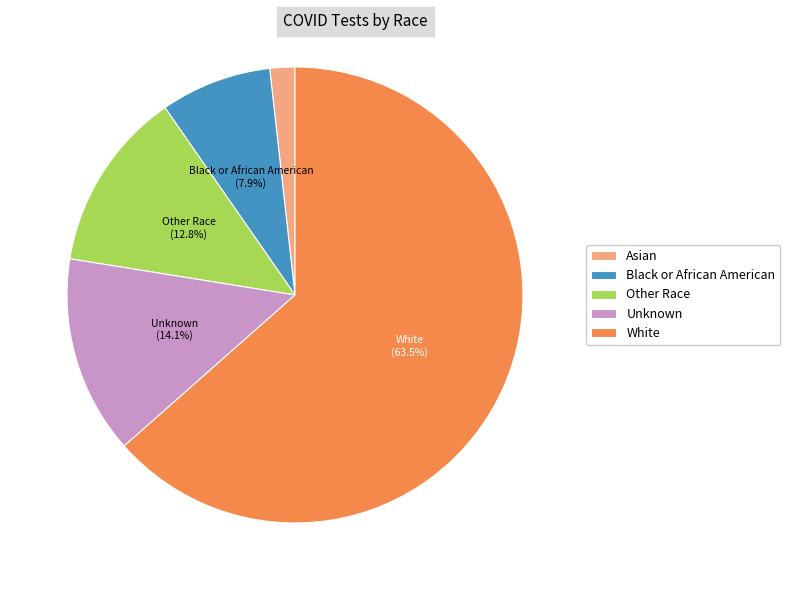

Between White and Black or African American, which is larger?

White